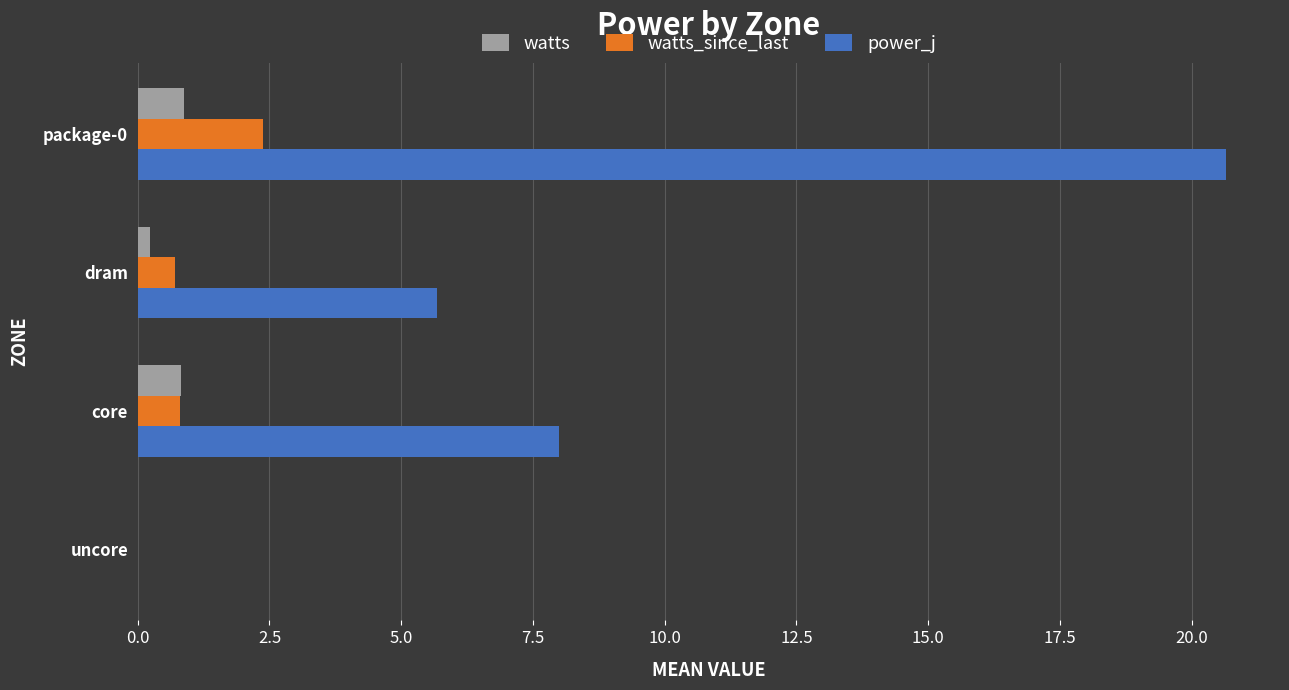

Where is watts nearest to the value 0?

uncore